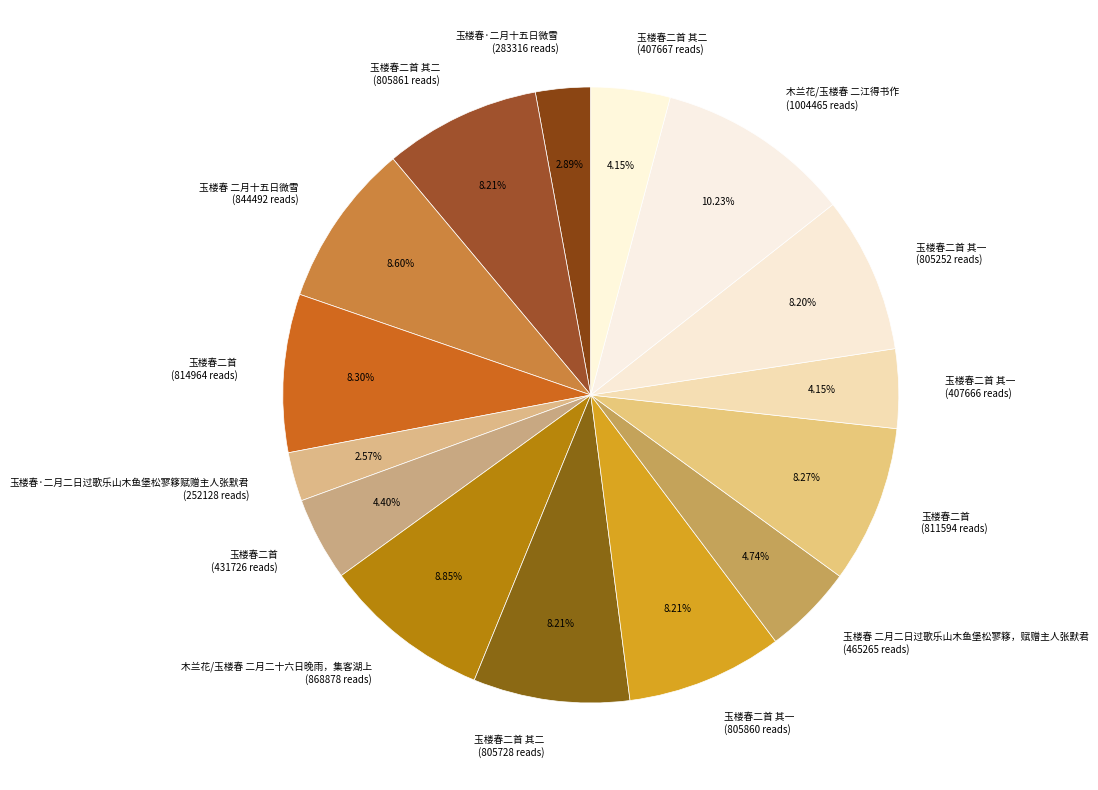

What is the ratio of the value at 玉楼春二首 其一 (805252 reads) to the value at 玉楼春二首 其二 (407667 reads)?

2.0